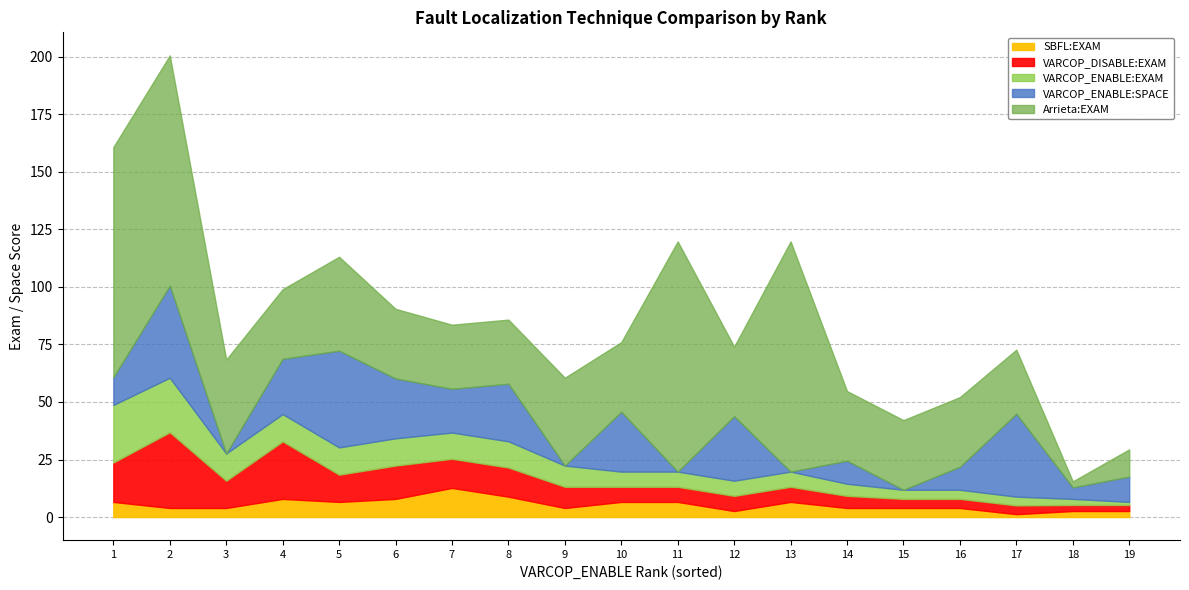

How many positive values does the VARCOP_ENABLE:SPACE series have?

14